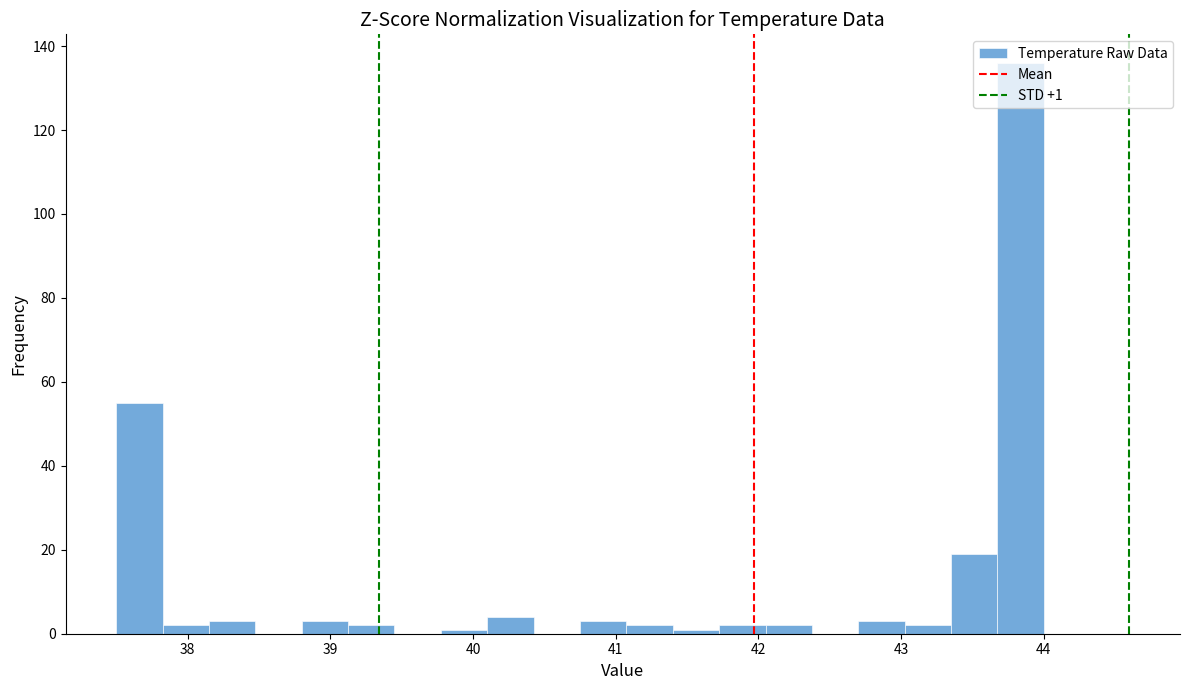

Around what value on the x-axis is the tallest bar? Give the approximate position of its centre, as read against the axis.

43.8